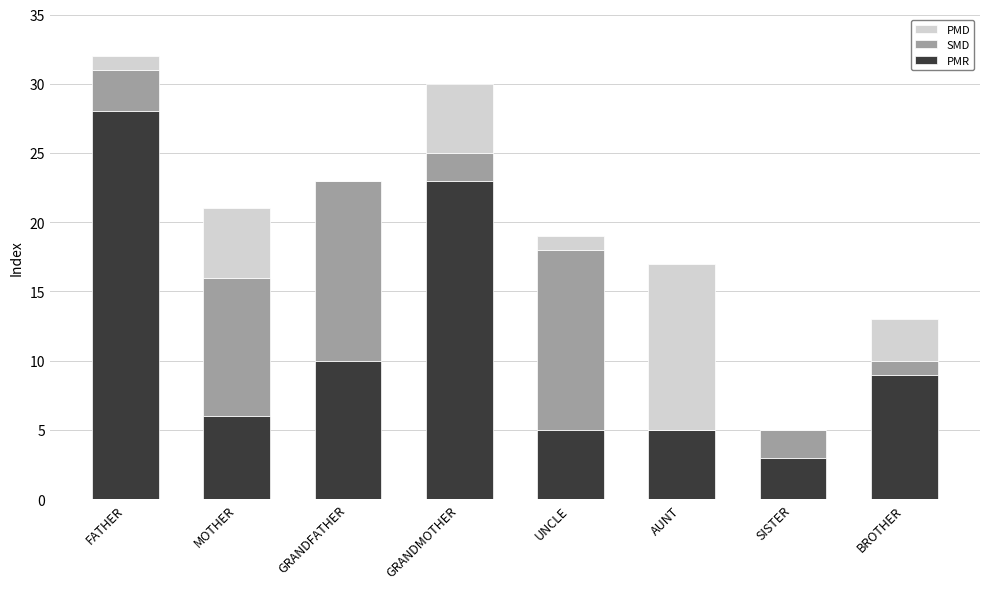

Is it true that PMR equals 6 at MOTHER?

True